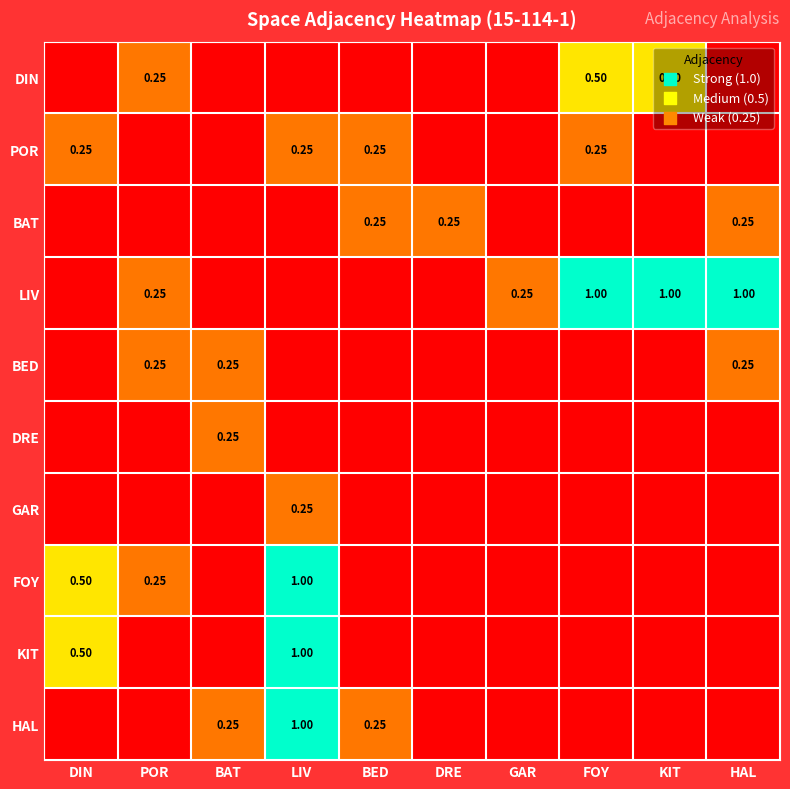

True or false: DIN has a value of 0.0 at DIN.

True